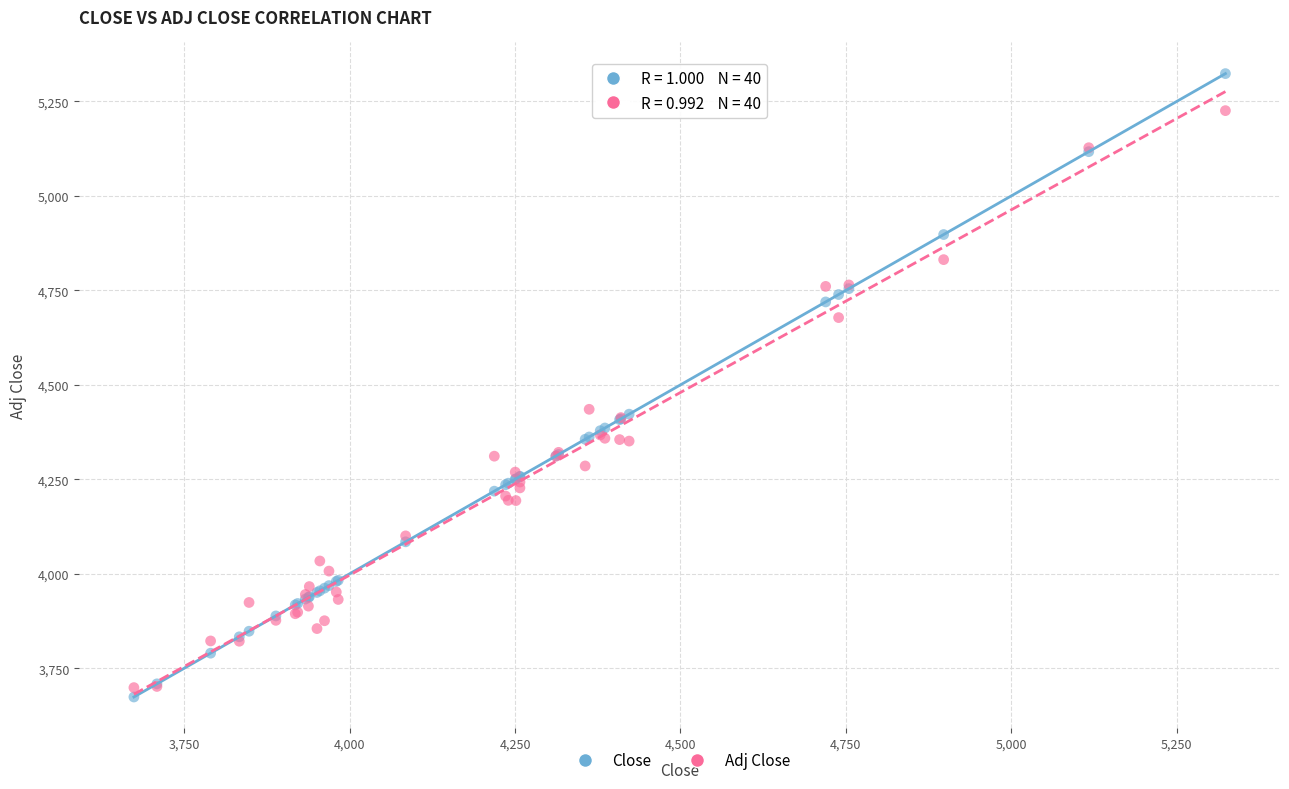

Which series contains the lowest Y value?

Close